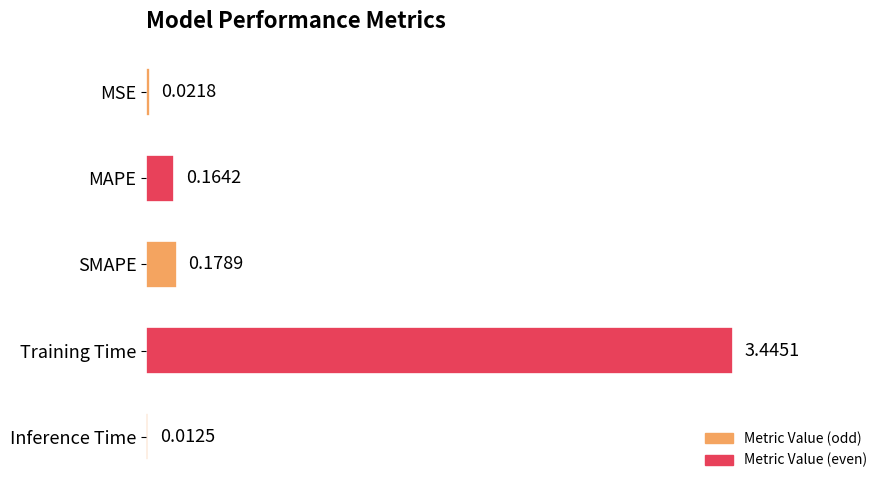

Which label corresponds to the largest value in the chart?

Training Time